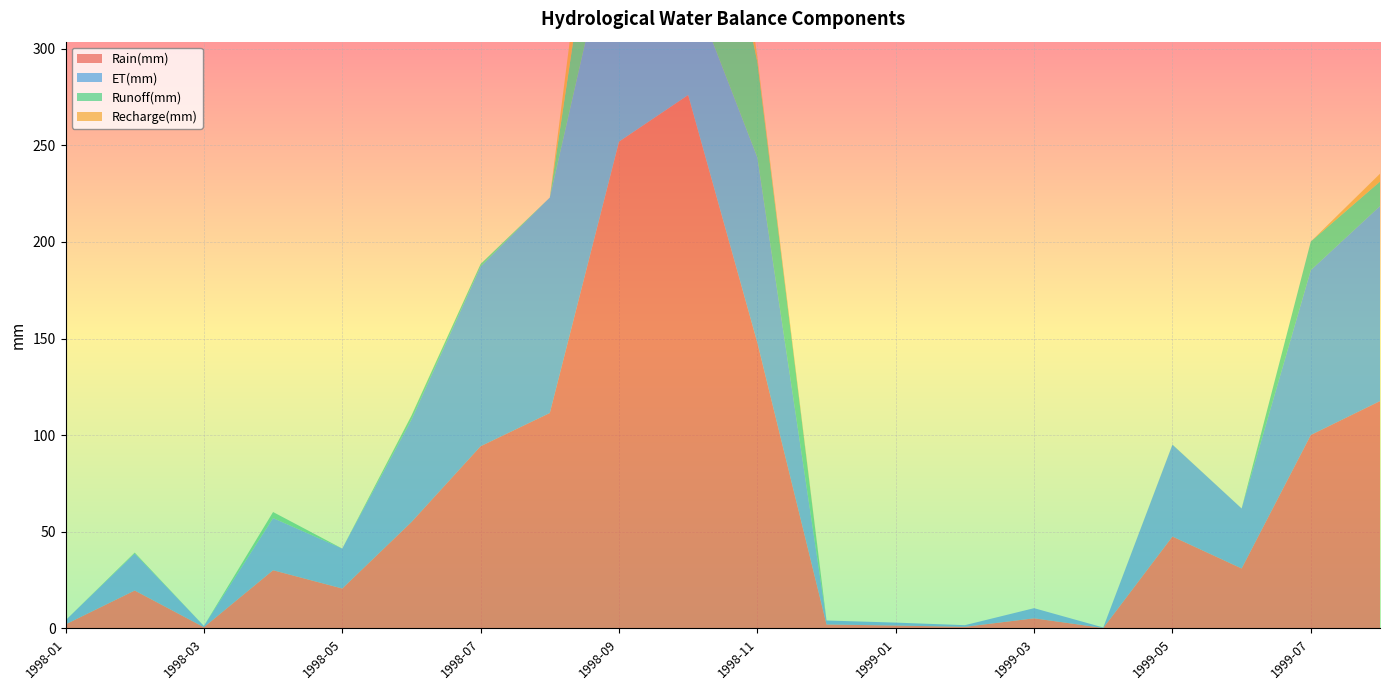

Reading left to right, list all the values displayed in this chart.

Rain(mm): 2.1	19.6	0.7	30.1	20.7	55.1	94.3	111.5	251.9	276.0	147.8	2.1	1.5	0.9	5.3	0.3	47.6	31.0	100.1	117.7
ET(mm): 2.1	19.1	0.7	27.0	20.7	53.0	93.0	111.5	127.9	60.2	95.9	2.1	1.5	0.9	5.3	0.3	47.5	31.0	85.3	100.9
Runoff(mm): 0.0	0.5	0.0	3.1	0.0	2.1	1.3	0.0	82.7	126.9	49.4	0.0	0.0	0.0	0.0	0.0	0.1	0.0	14.8	12.7
Recharge(mm): 0.0	0.0	0.0	0.0	0.0	0.0	0.0	0.0	41.4	88.9	2.6	0.0	0.0	0.0	0.0	0.0	0.0	0.0	0.0	4.1